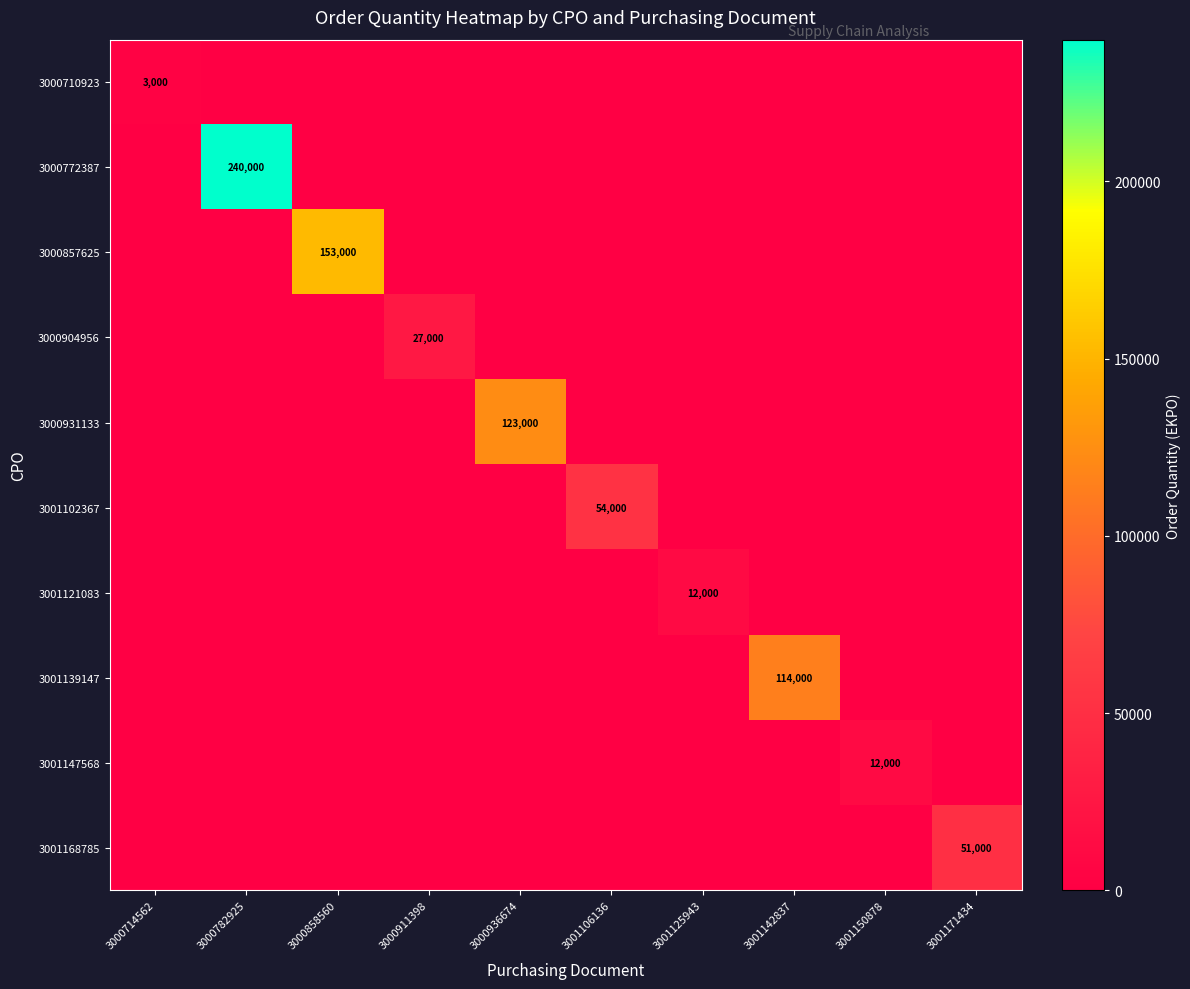

At which label does 3001102367 reach its minimum?

3000714562